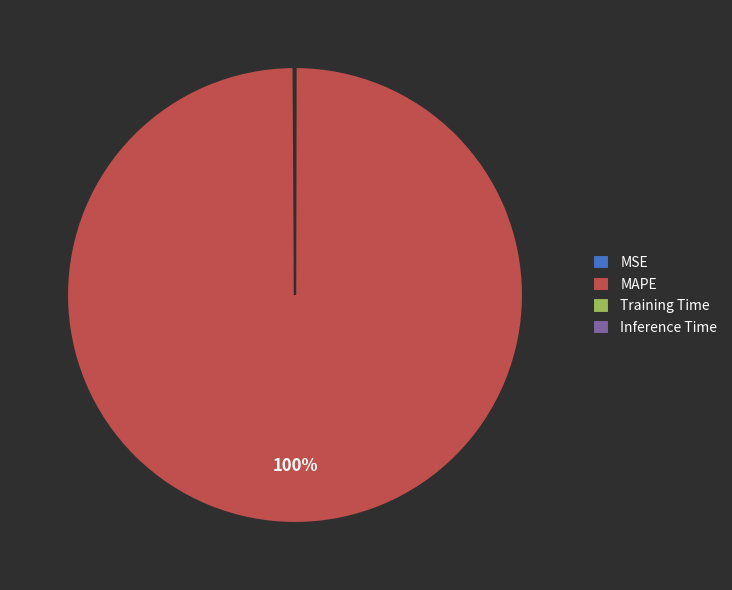

Does MAPE account for over 50% of the chart?

Yes